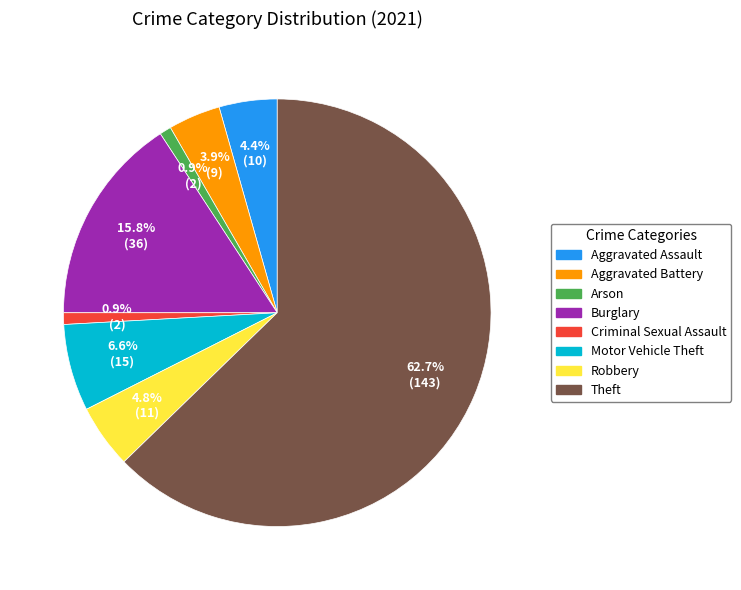

What is the ratio of the value at Aggravated Assault to the value at Burglary?

0.3